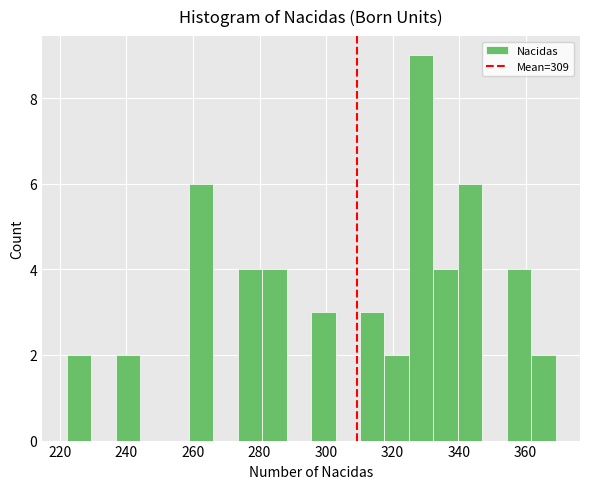

Read against the x-axis, roughly where is the centre of the tallest bar?

328